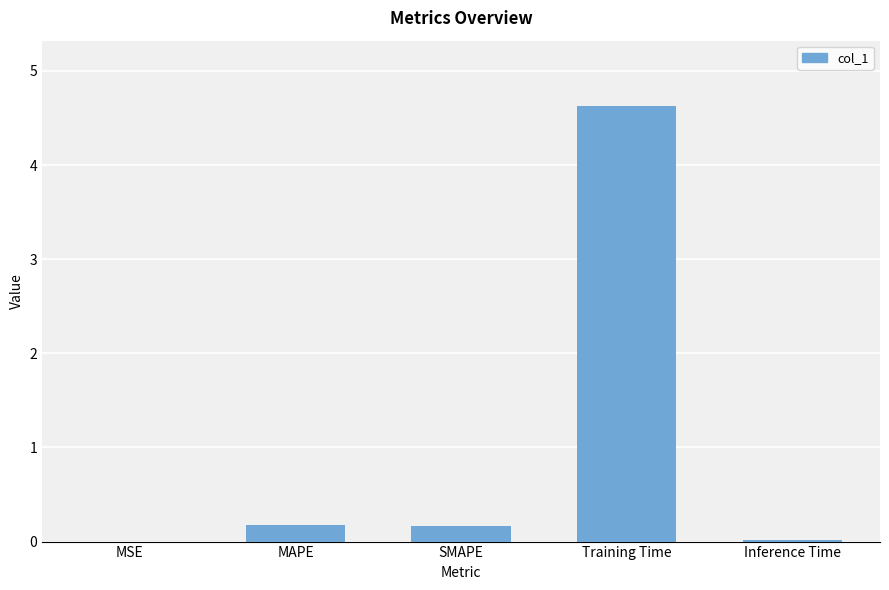

What is the maximum value shown in the chart?

4.6